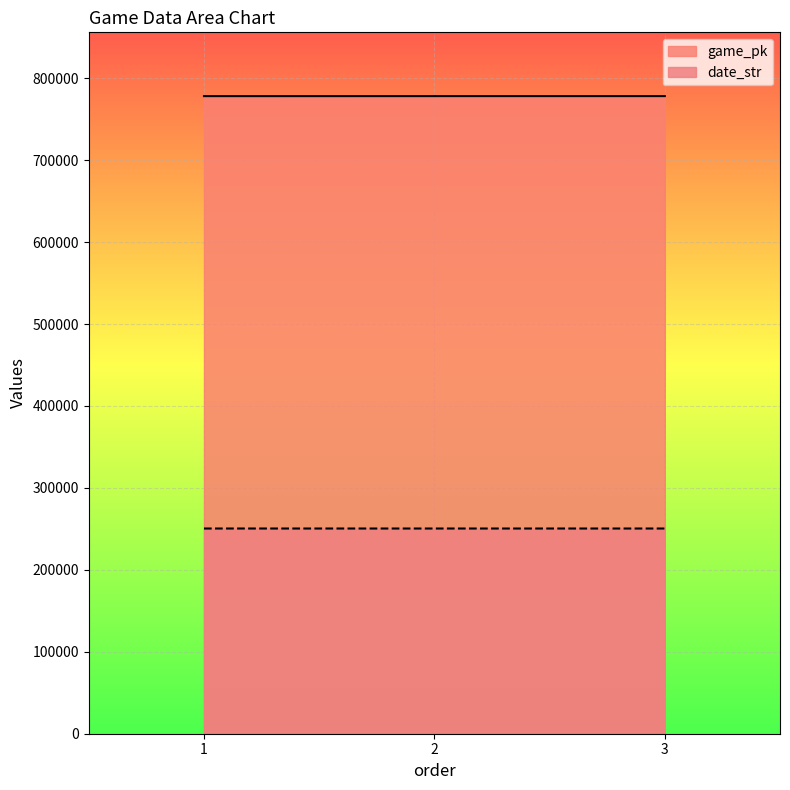

Rank the categories by game_pk value from highest to lowest.

3, 2, 1